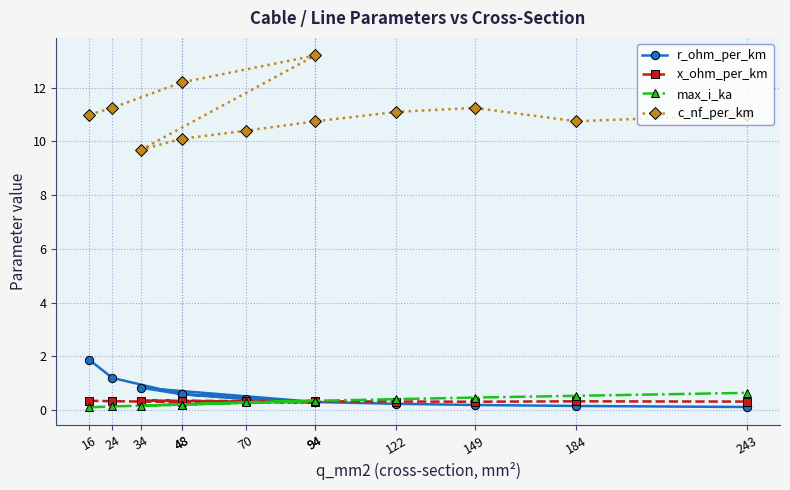

What is the average value of the x_ohm_per_km series?

0.3